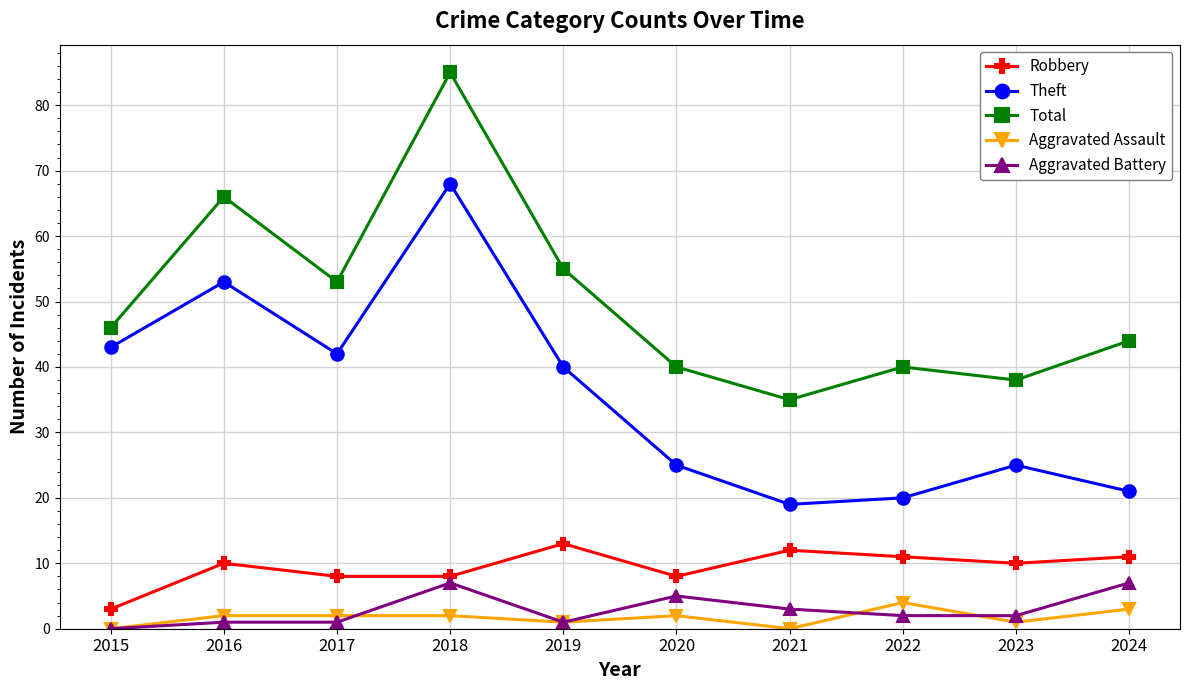

Which series has the largest total across all categories?

Total